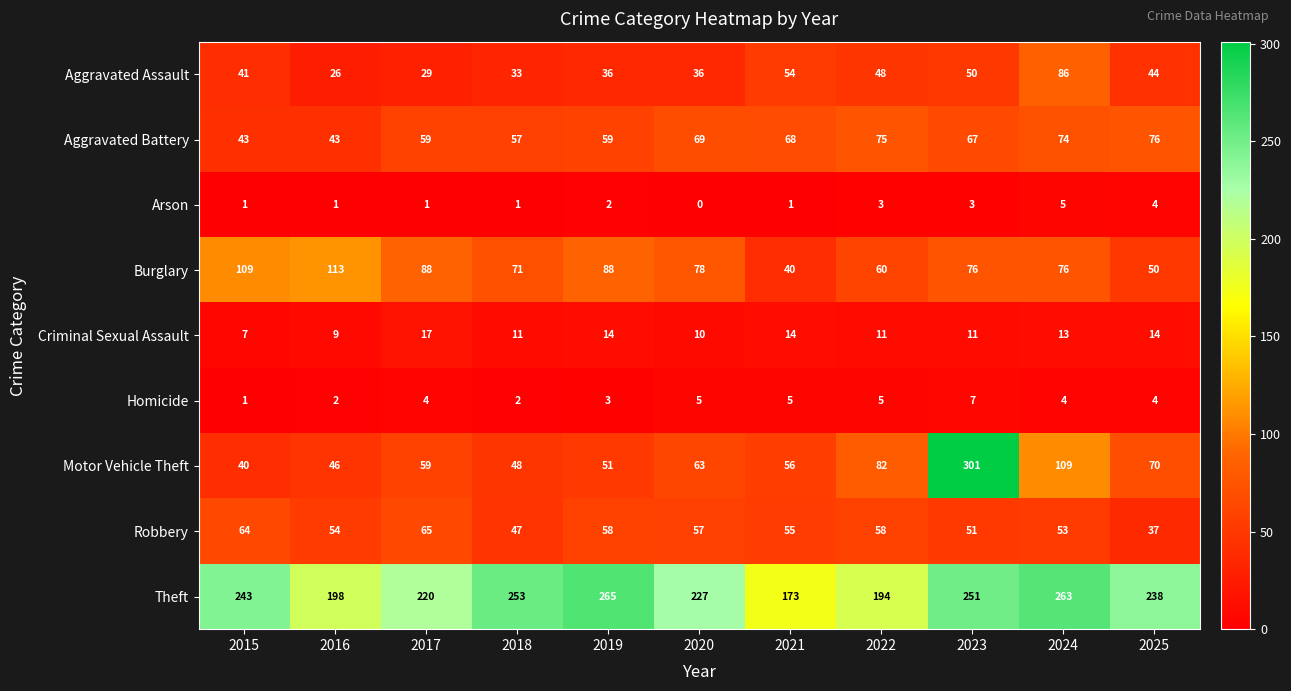

Which series has the largest range (max minus min)?

Motor Vehicle Theft